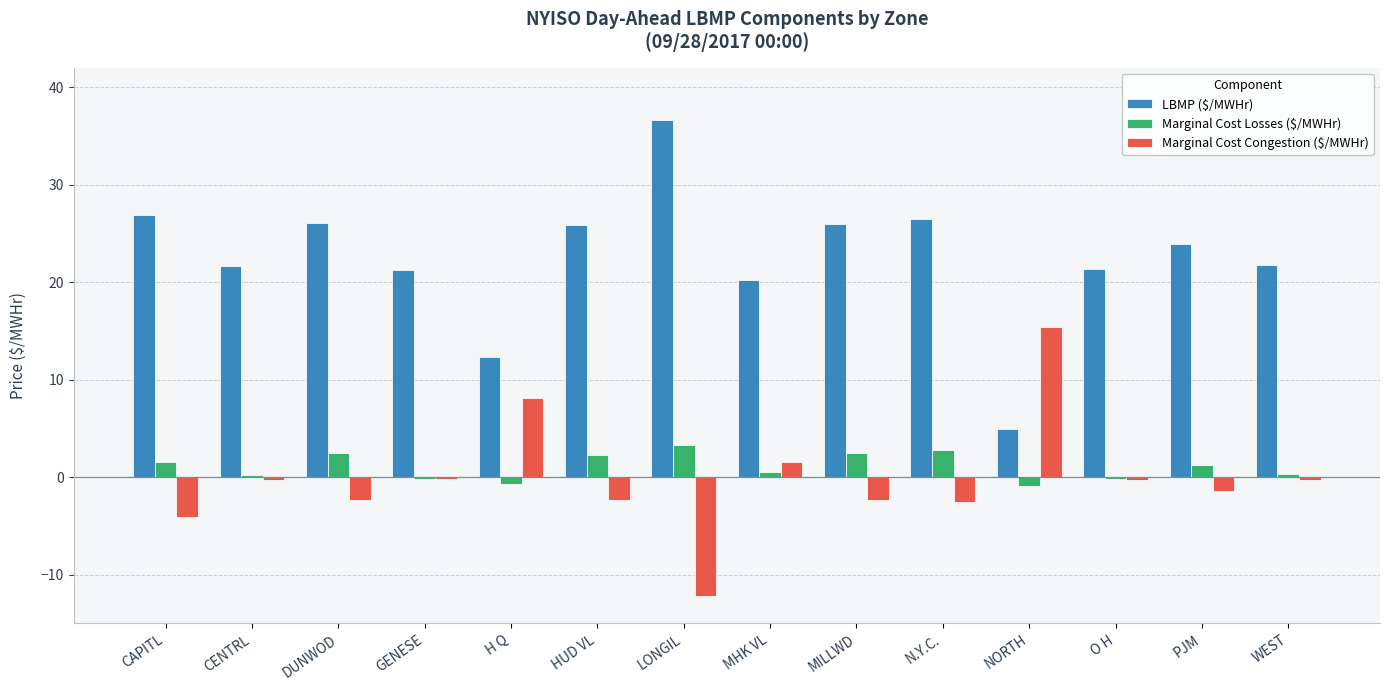

At which label does Marginal Cost Losses ($/MWHr) reach its peak?

LONGIL